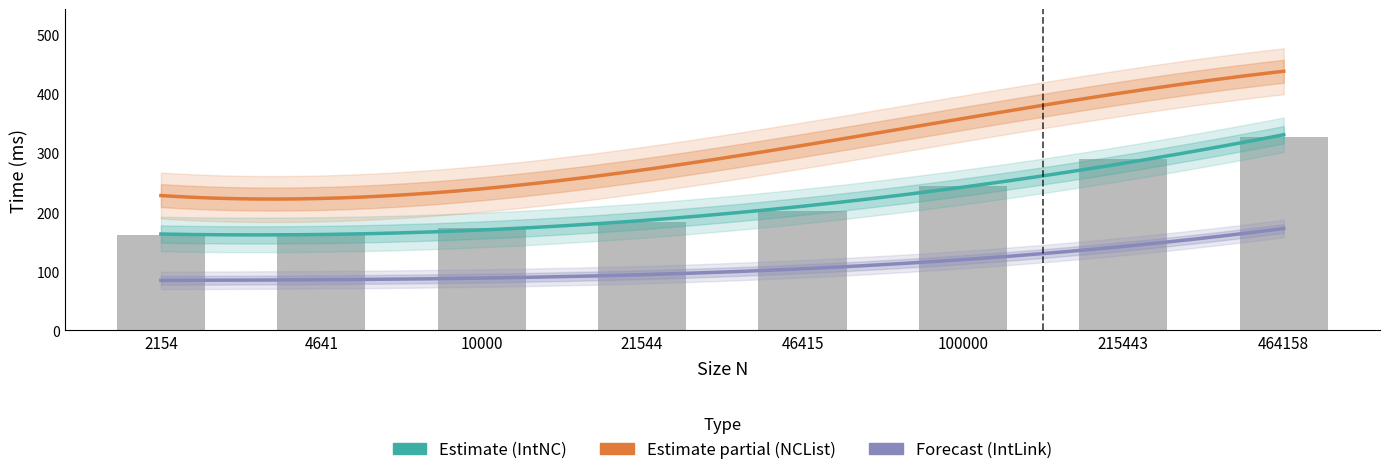

At which label is timeNCList closest to 329?

46415